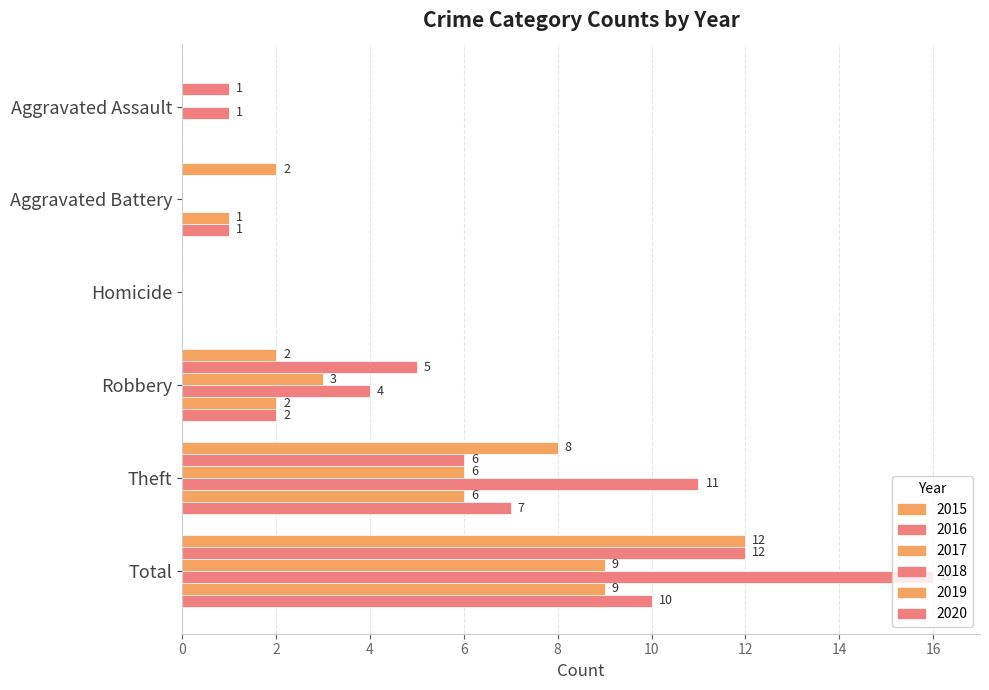

How many categories are shown in the chart?

6